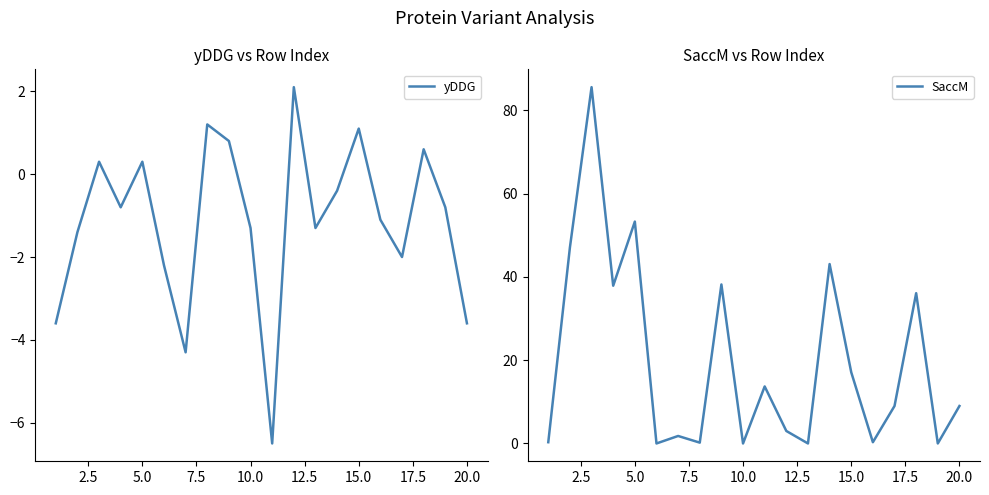

True or false: yDDG and SaccM intersect in this chart.

True